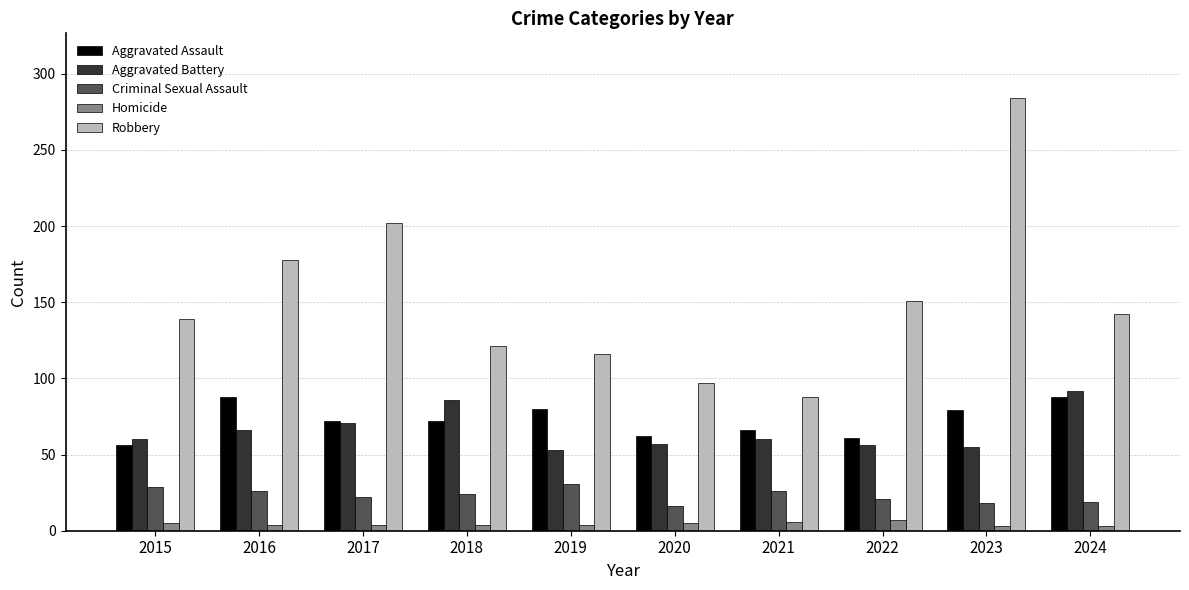

Which series has the widest spread of values?

Robbery